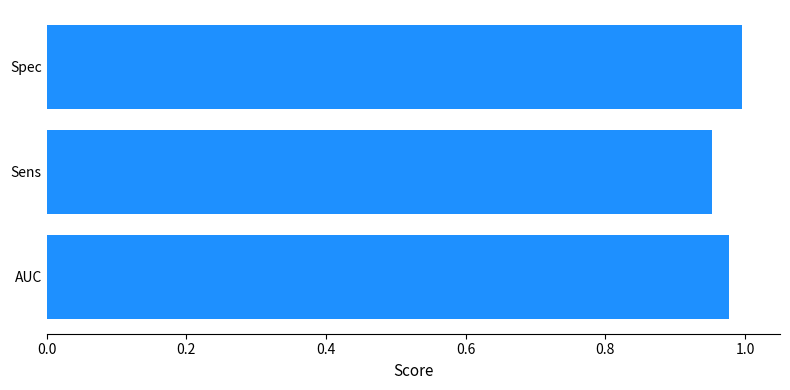

At which label is the value closest to 0?

Sens